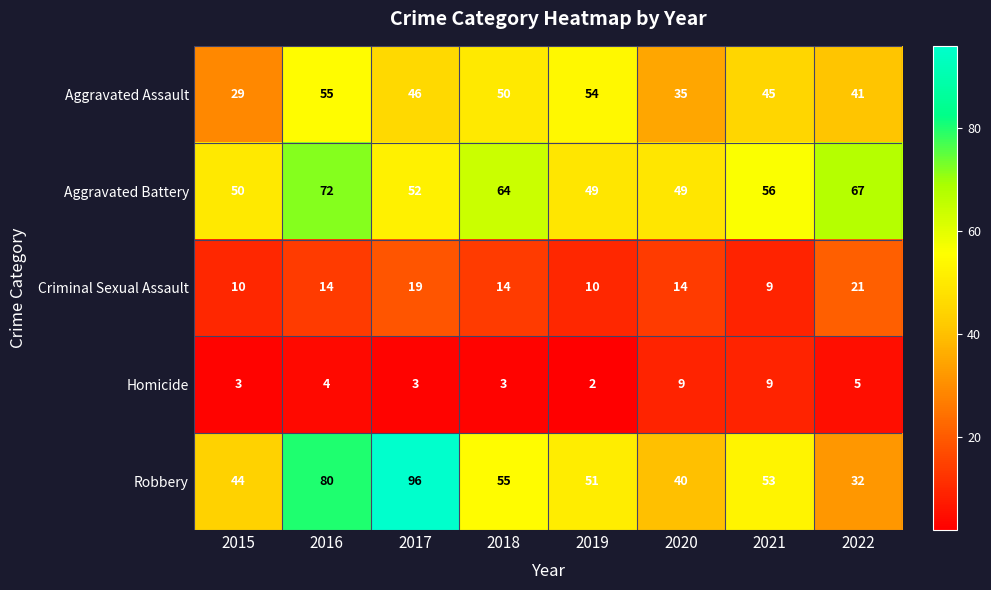

The value of Criminal Sexual Assault at 2015 is 10. True or false?

True